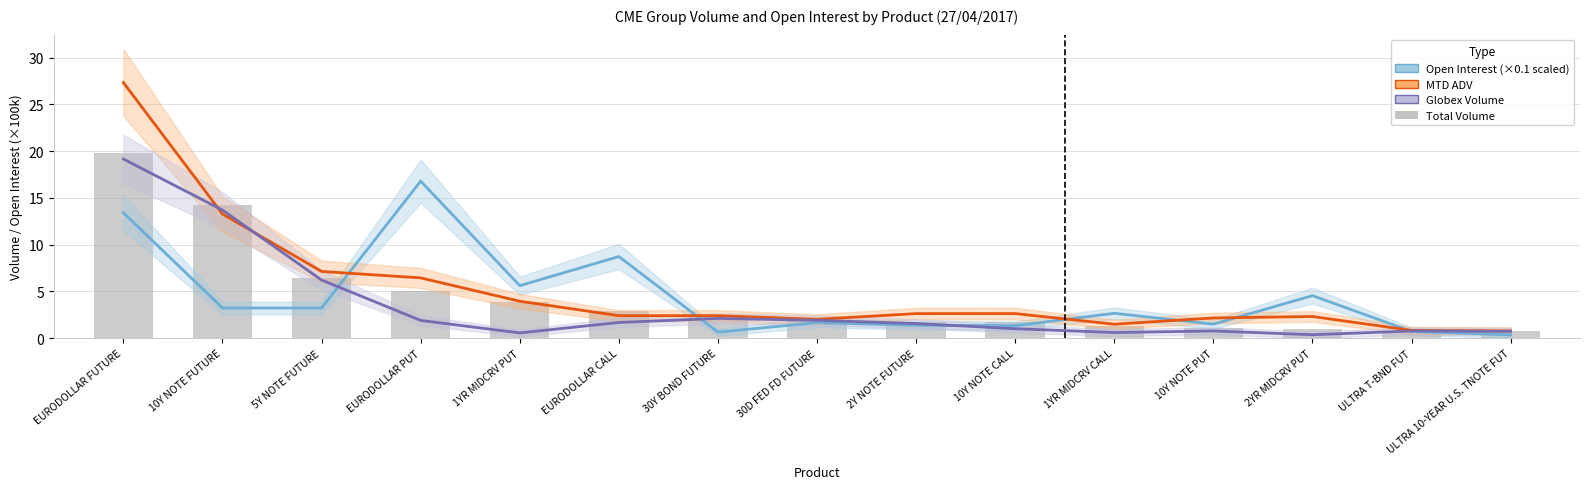

What is the difference between the highest and lowest values at ULTRA T-BND FUT?

0.1